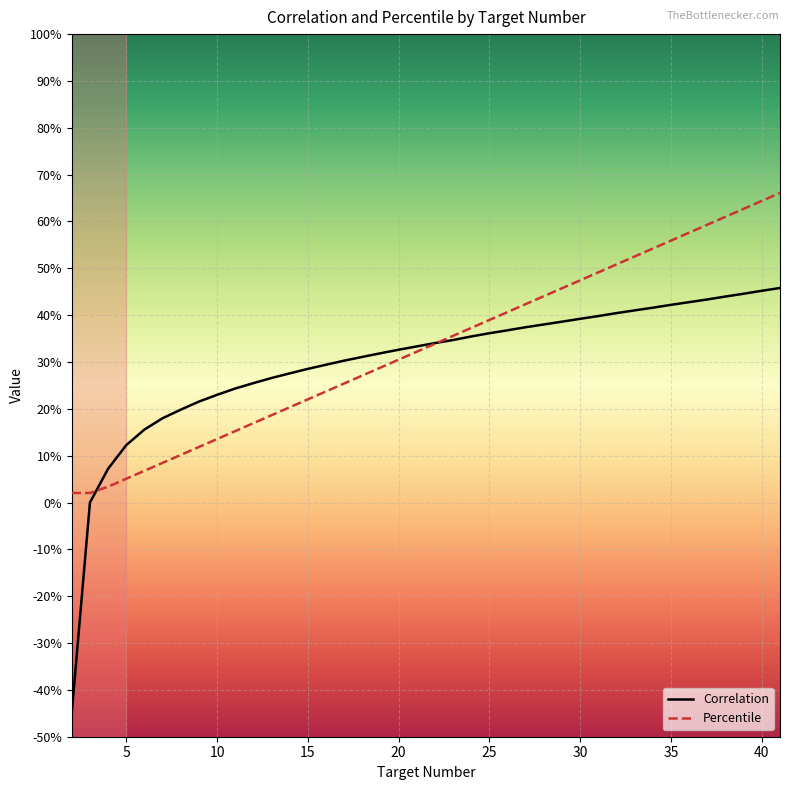

Which has a higher value, 23 or 32?

32